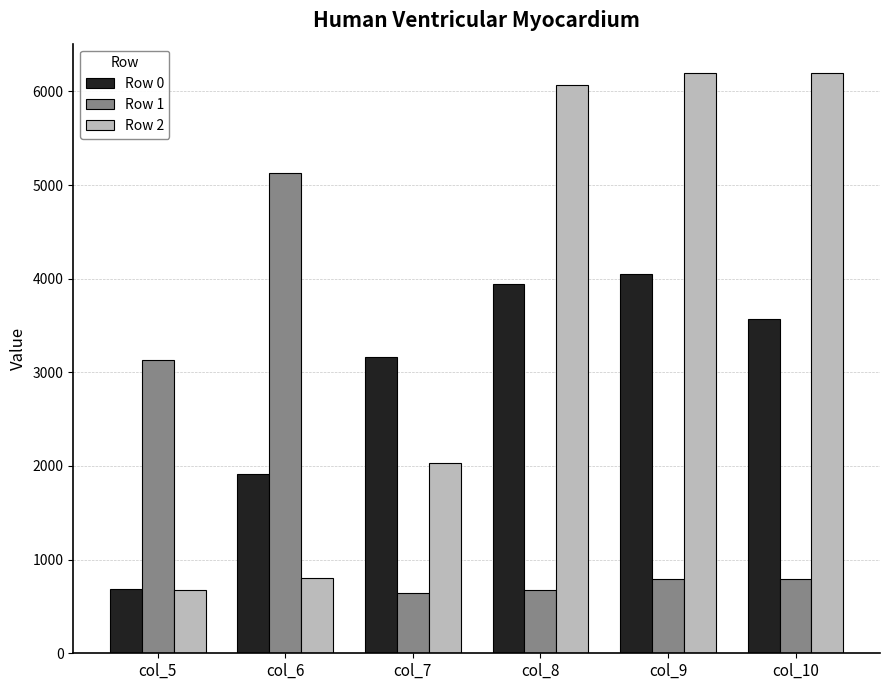

What is the total value across all series at col_8?

10681.4